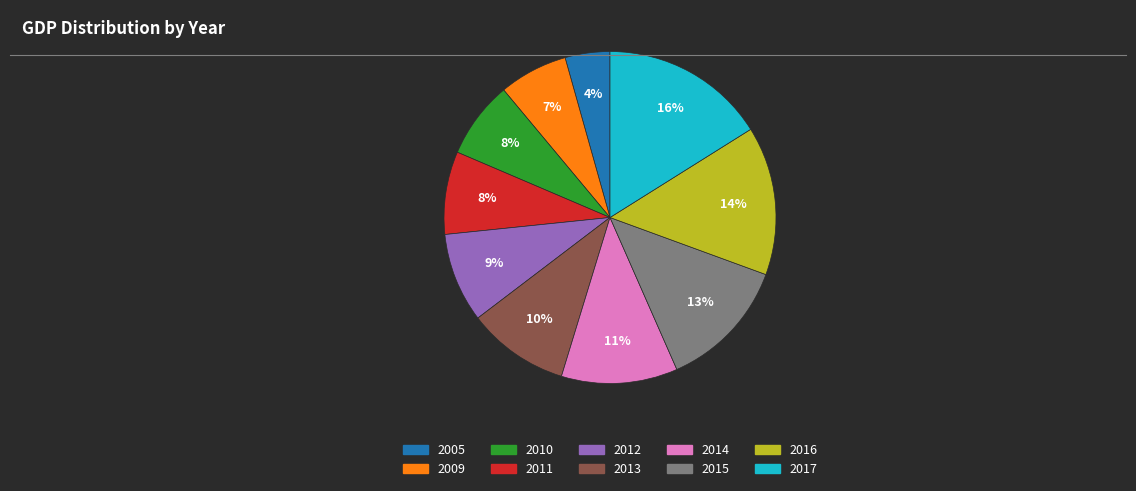

Does 2017 account for over 50% of the chart?

No